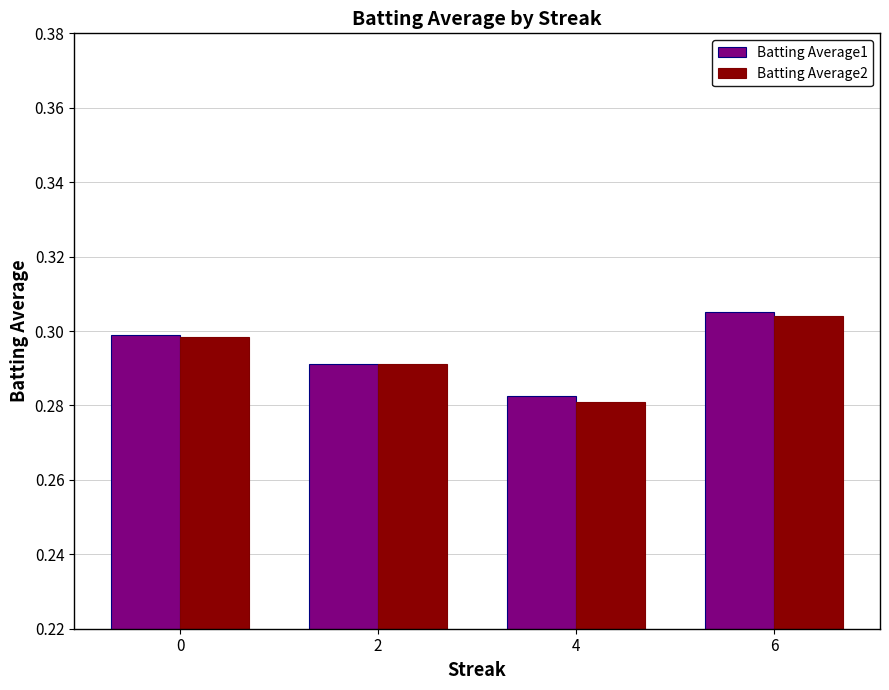

The value of Batting Average2 at 4 is 0.3. True or false?

True